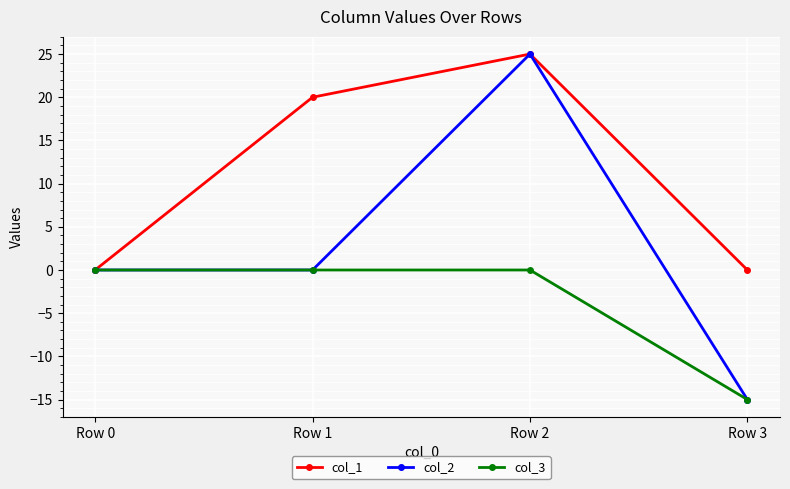

Is the value of col_2 at Row 2 greater than the value of col_3 at Row 1?

Yes